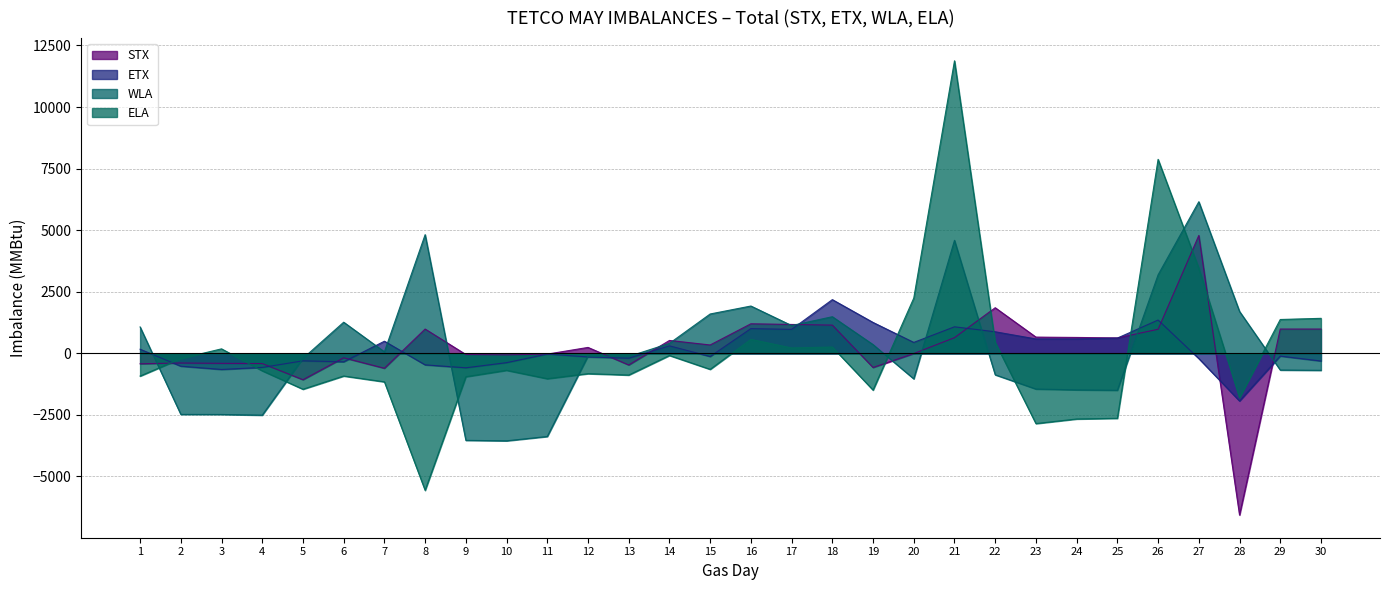

Which series has the widest spread of values?

ELA